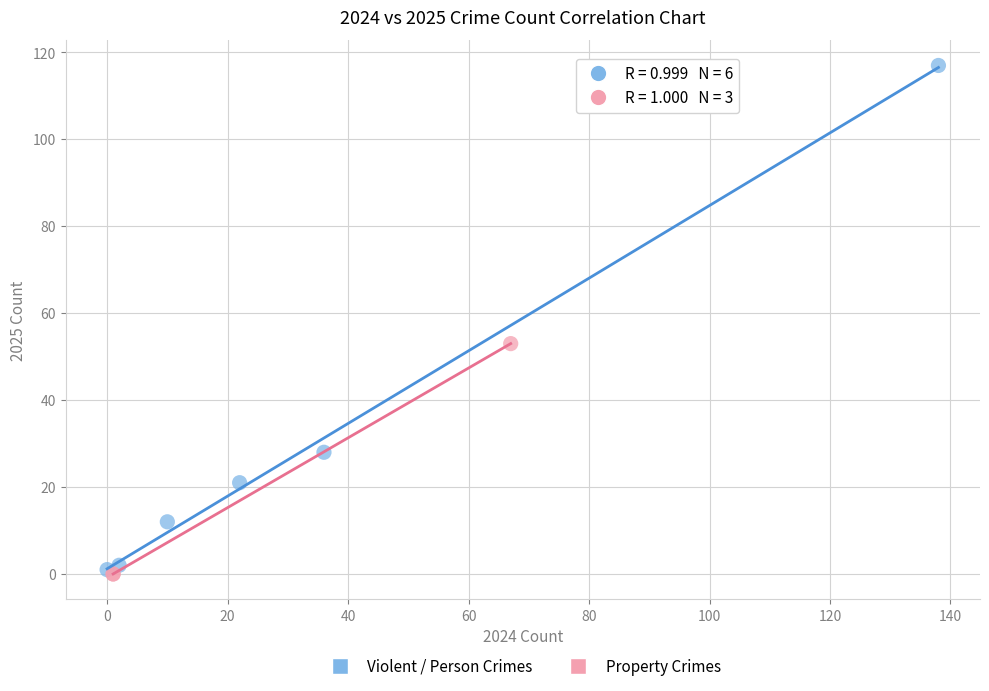

Which series has the widest spread of Y values?

Violent / Person Crimes